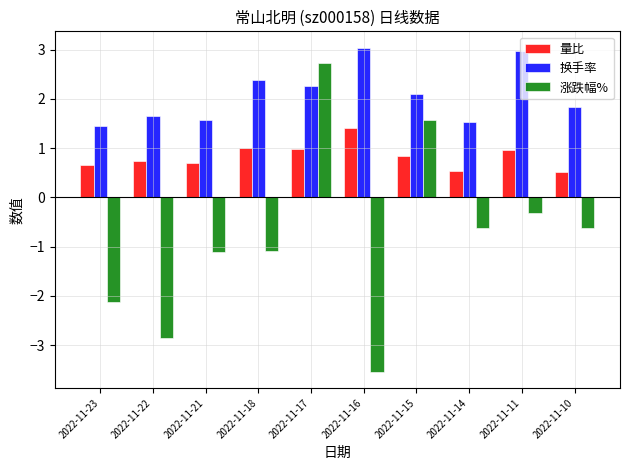

How many groups of bars are there?

10